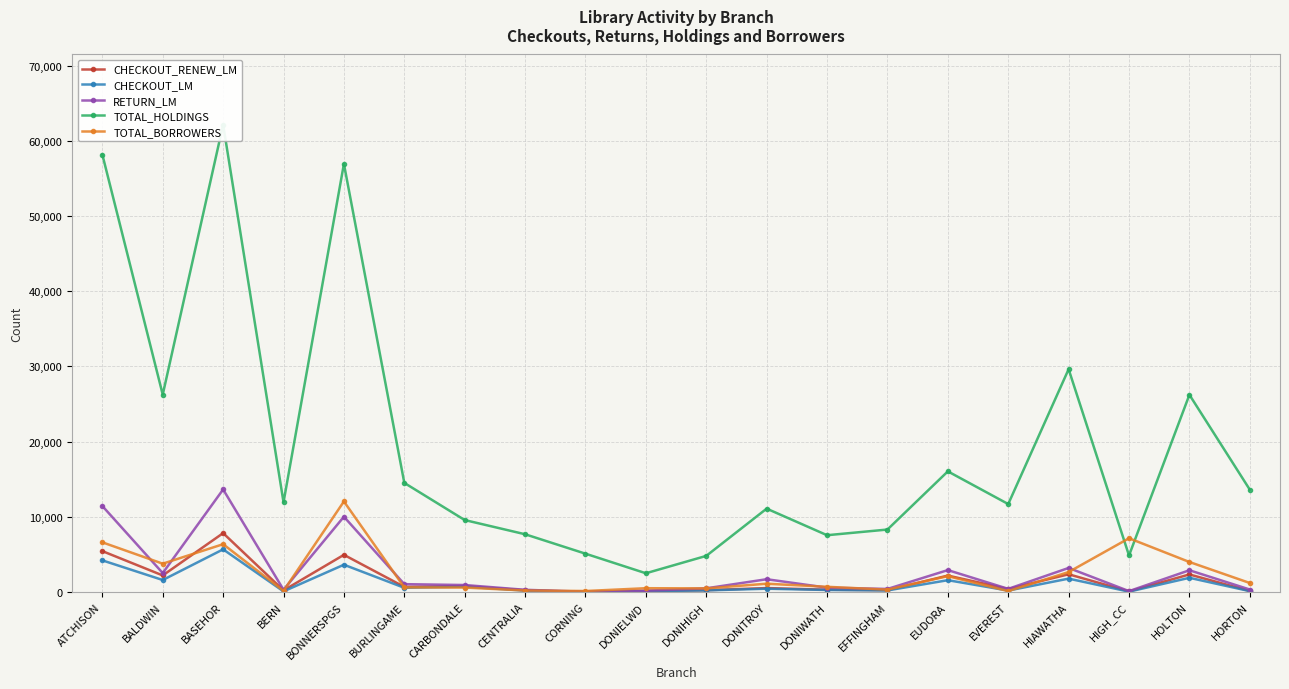

What are all the series names shown in the legend?

CHECKOUT_RENEW_LM, CHECKOUT_LM, RETURN_LM, TOTAL_HOLDINGS, TOTAL_BORROWERS